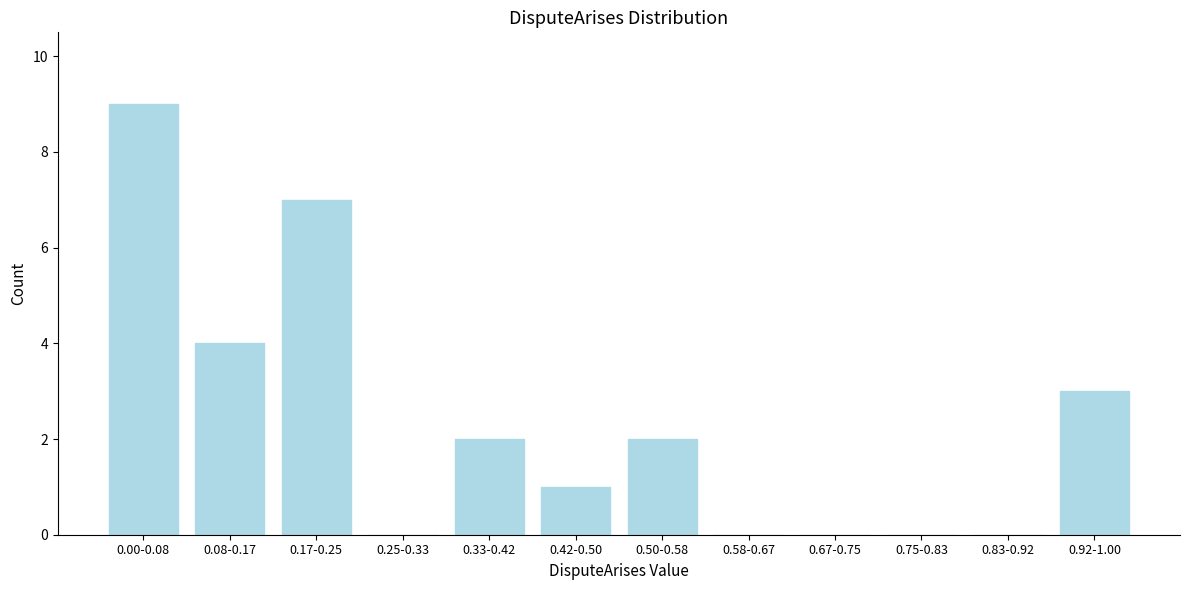

Reading left to right, transcribe all the data shown in this chart.

0.00-0.08=9	0.08-0.17=4	0.17-0.25=7	0.25-0.33=0	0.33-0.42=2	0.42-0.50=1	0.50-0.58=2	0.58-0.67=0	0.67-0.75=0	0.75-0.83=0	0.83-0.92=0	0.92-1.00=3